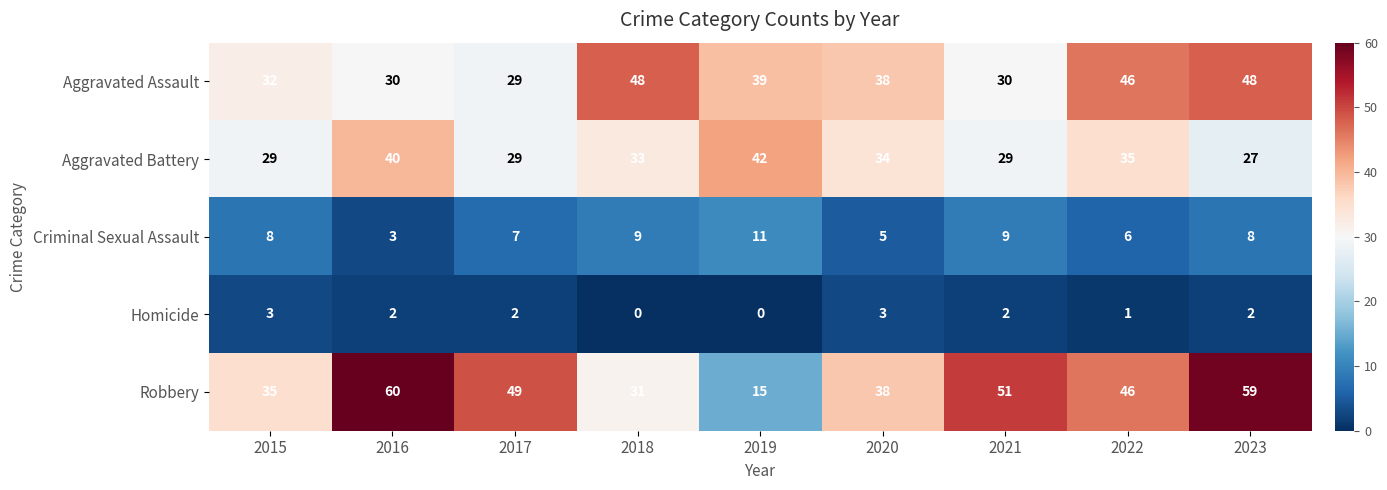

What is the sum of the Homicide values at 2018 and 2015?

3